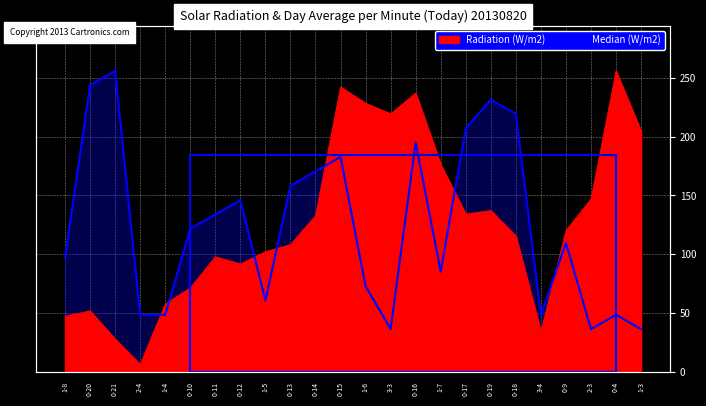

What is the approximate value of y at 0-13?

108.3